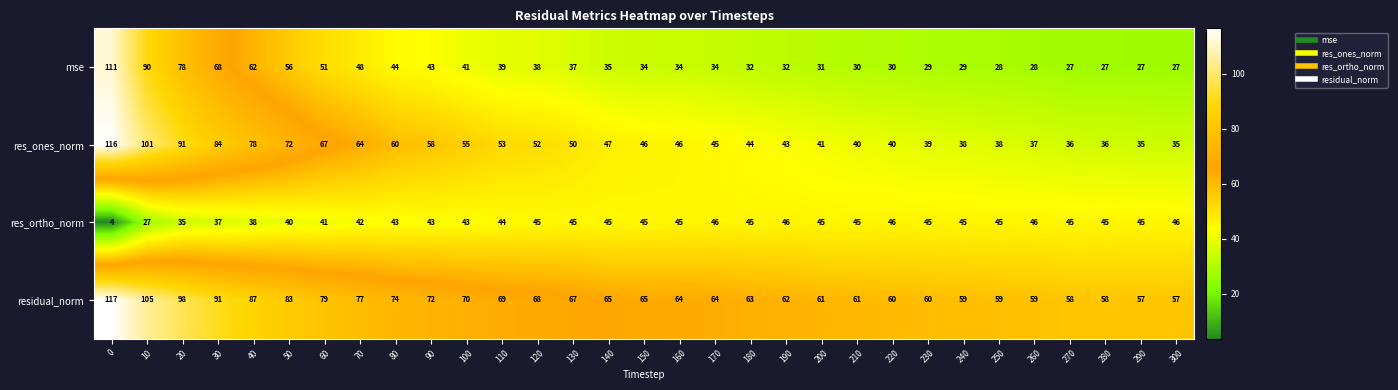

What is the difference between the highest and lowest values at 110?

30